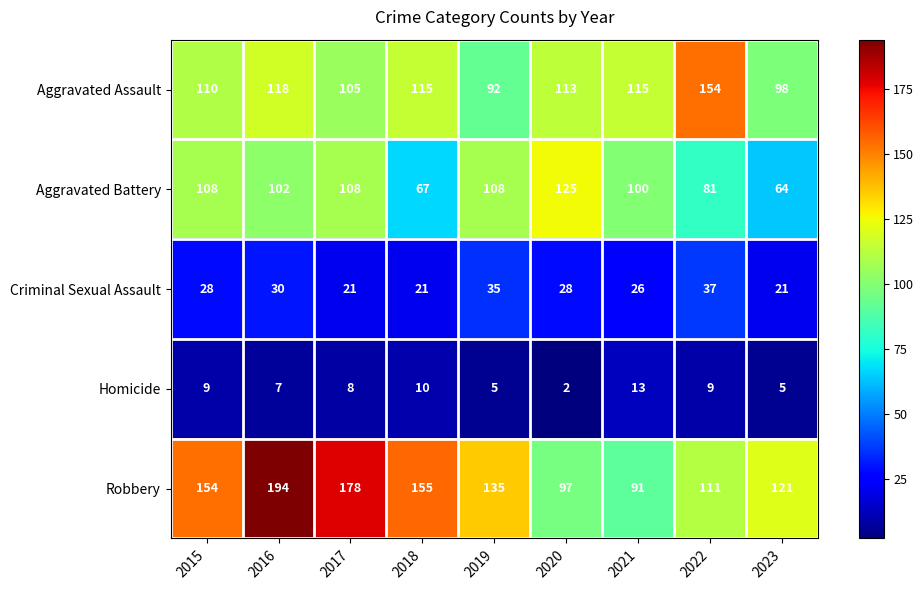

What is the sum of the Criminal Sexual Assault values at 2022 and 2019?

72